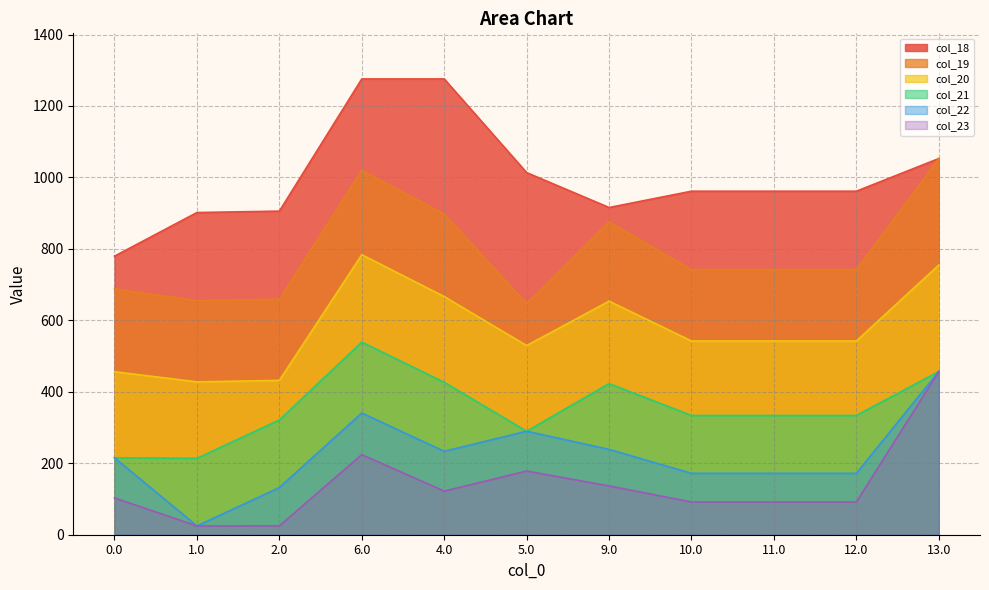

At which category is the sum across all series the highest?

13.0